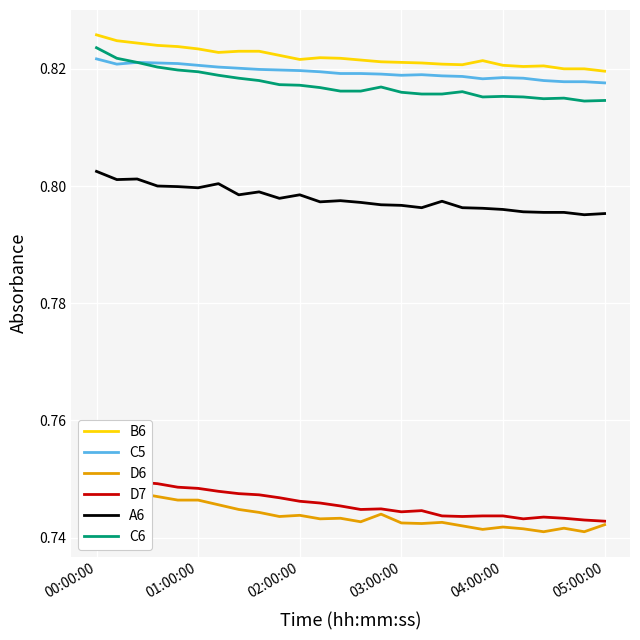

What is the difference between the highest and lowest values at 12?

0.1